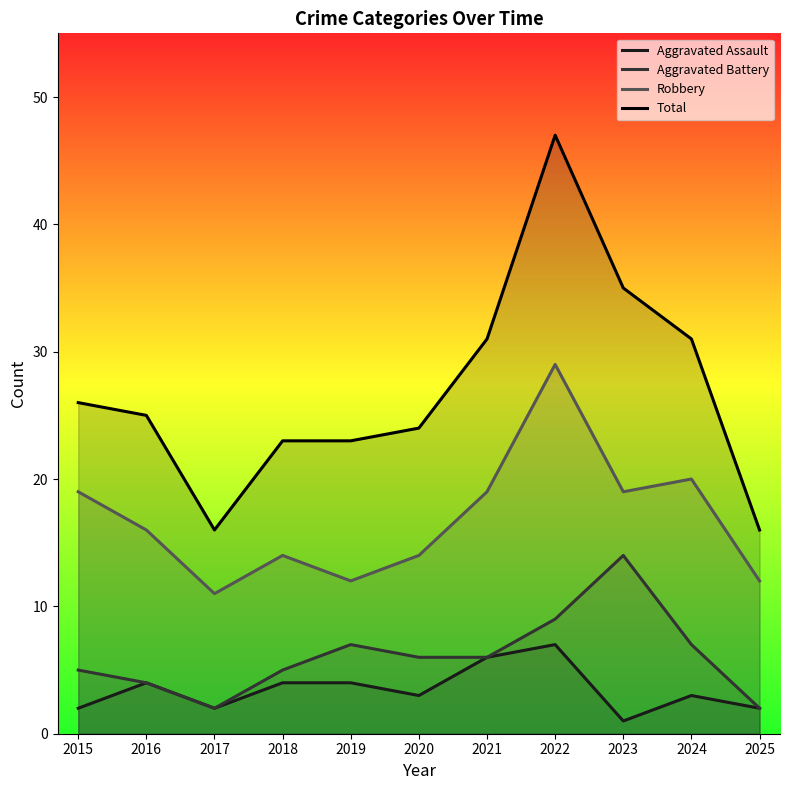

What is the difference between the maximum and minimum values in the Robbery series?

18